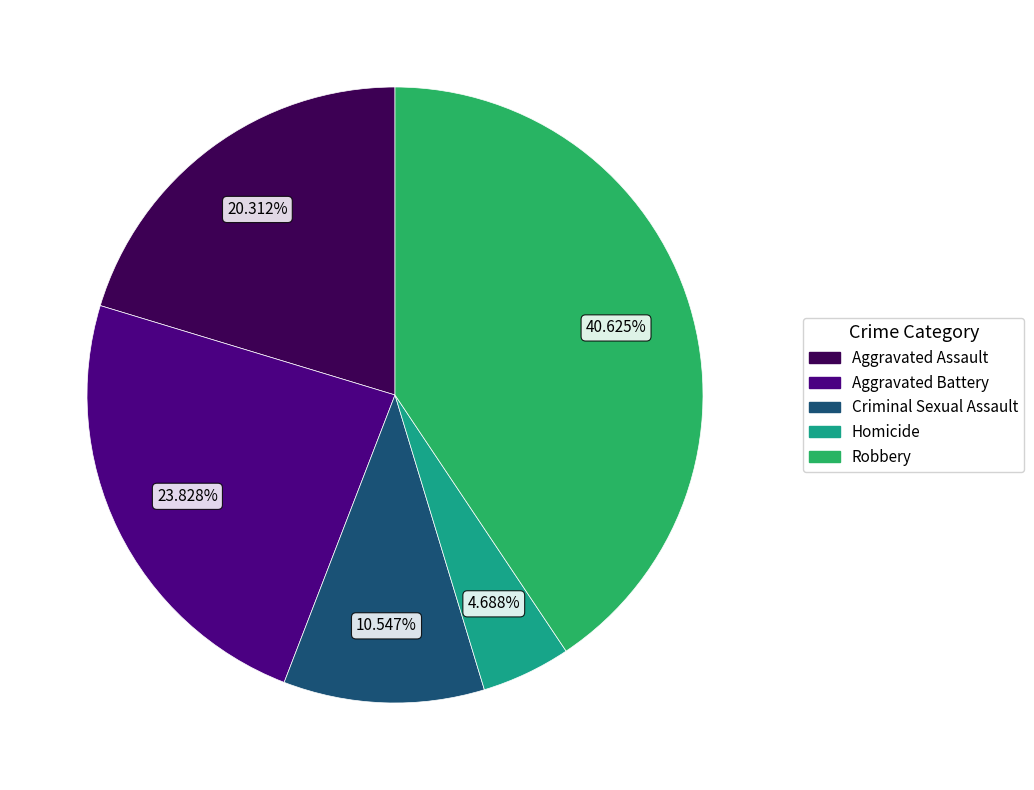

Between Aggravated Assault and Criminal Sexual Assault, which is larger?

Aggravated Assault